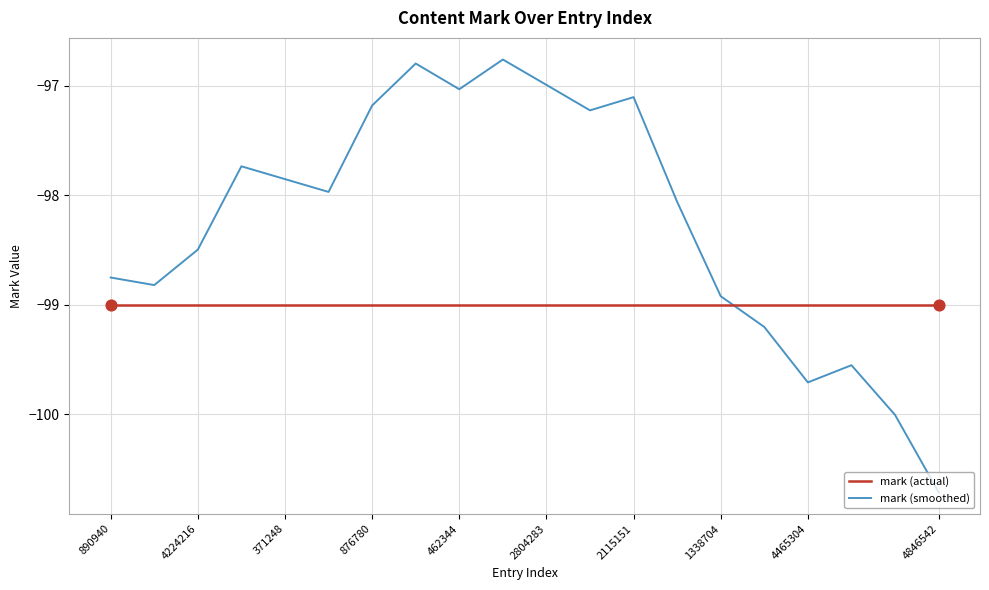

Which series has the largest range (max minus min)?

mark (smoothed)